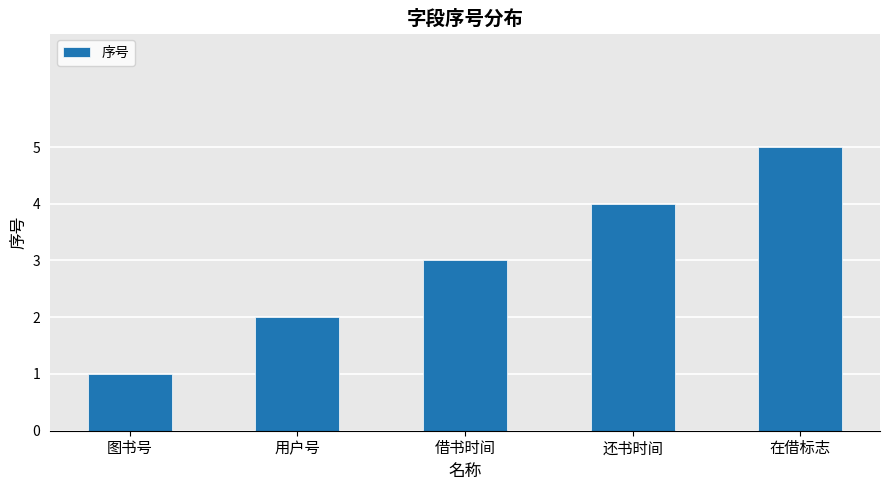

List the labels in order of value, largest first.

在借标志, 还书时间, 借书时间, 用户号, 图书号